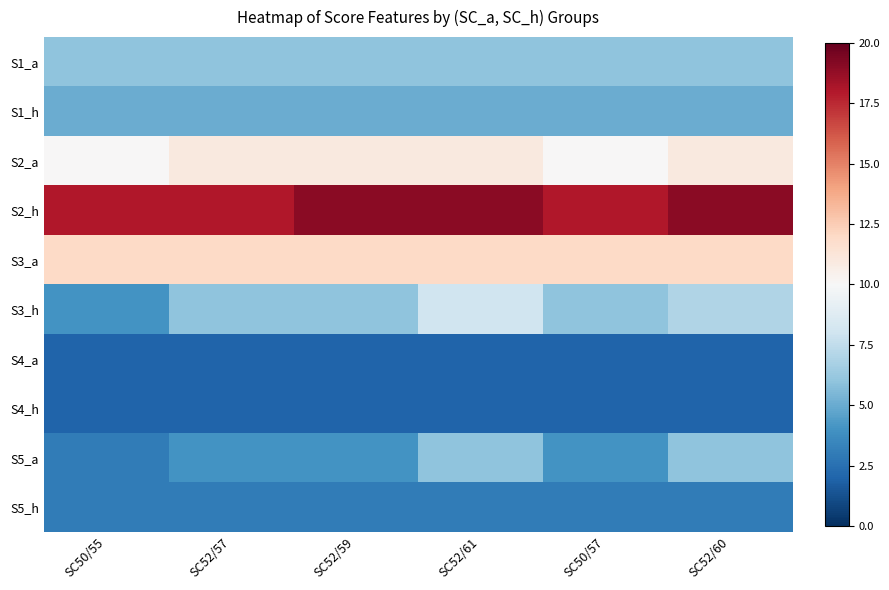

Between SC50/55 and SC52/61, which is larger?

SC50/55